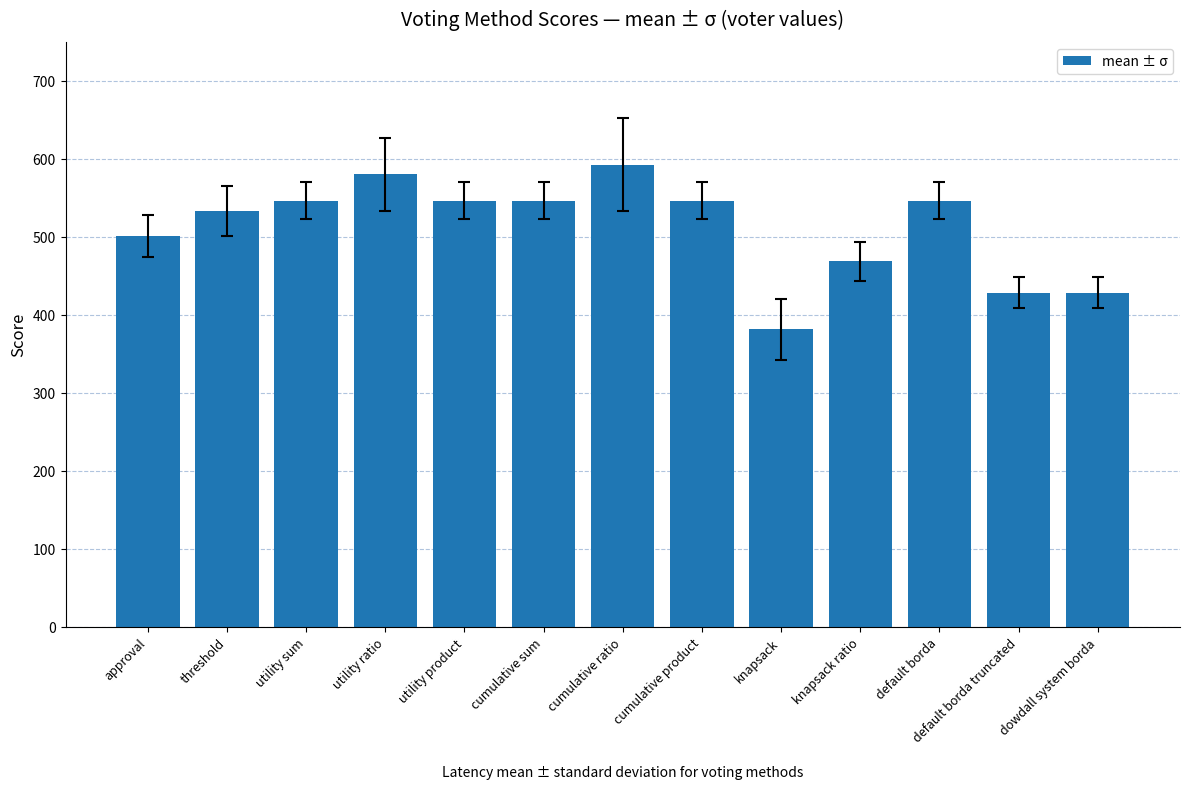

How many bars are there in total?

13